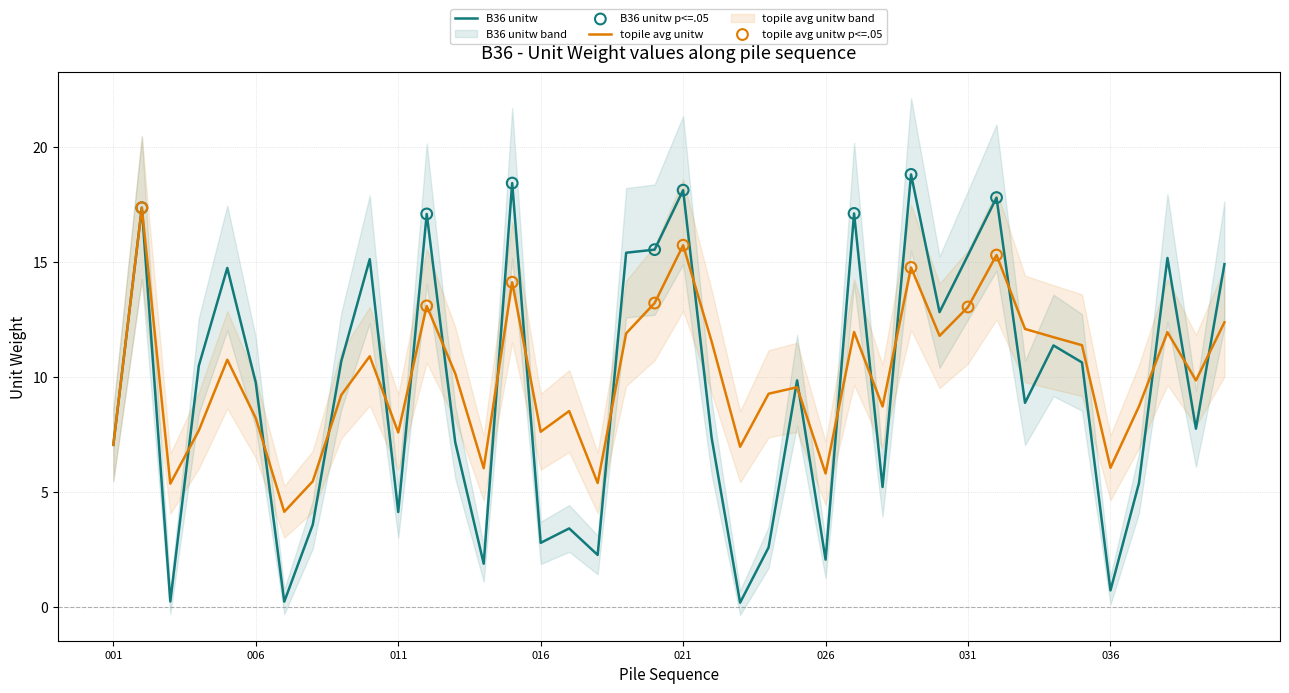

What is the total value across all series at 037?

14.1